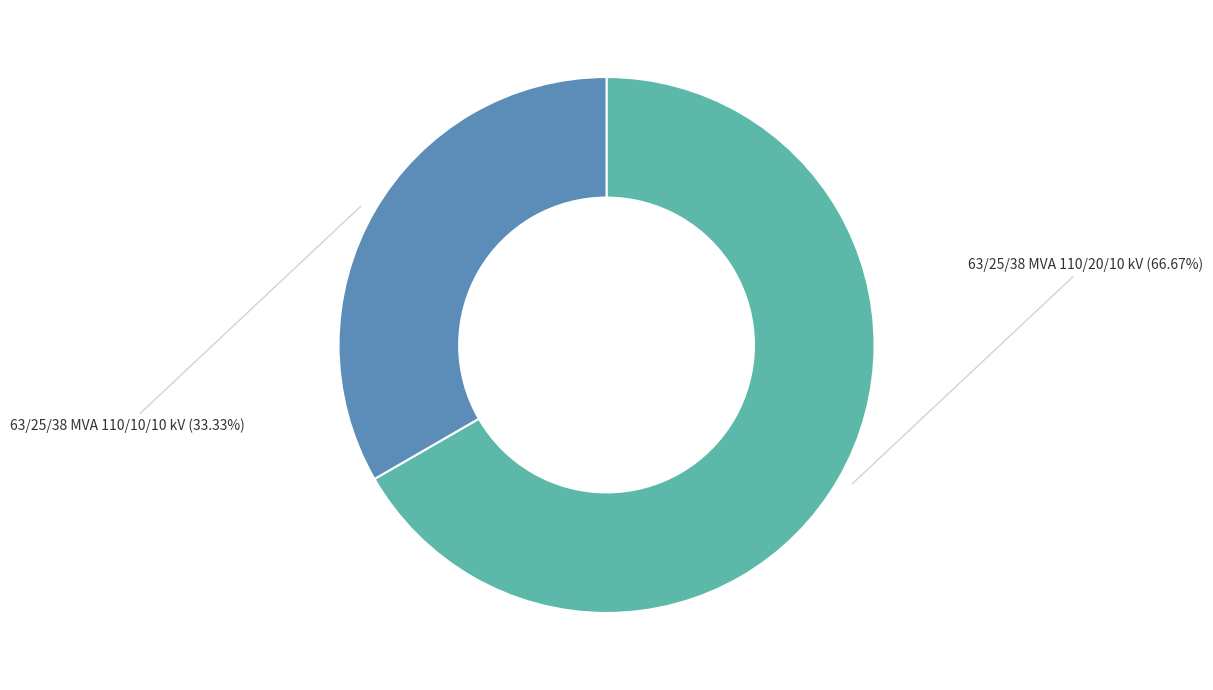

Which has a higher value, 63/25/38 MVA 110/10/10 kV or 63/25/38 MVA 110/20/10 kV?

63/25/38 MVA 110/20/10 kV